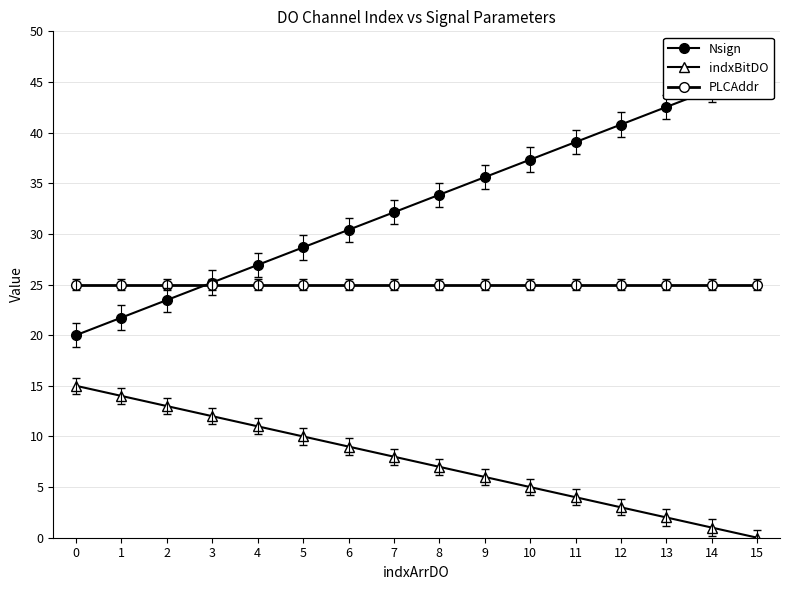

Reading right to left, transcribe all the data shown in this chart.

Nsign: 15=46.0	14=44.3	13=42.5	12=40.8	11=39.1	10=37.3	9=35.6	8=33.9	7=32.1	6=30.4	5=28.7	4=26.9	3=25.2	2=23.5	1=21.7	0=20.0
indxBitDO: 15=0.0	14=1.0	13=2.0	12=3.0	11=4.0	10=5.0	9=6.0	8=7.0	7=8.0	6=9.0	5=10.0	4=11.0	3=12.0	2=13.0	1=14.0	0=15.0
PLCAddr: 15=25.0	14=25.0	13=25.0	12=25.0	11=25.0	10=25.0	9=25.0	8=25.0	7=25.0	6=25.0	5=25.0	4=25.0	3=25.0	2=25.0	1=25.0	0=25.0